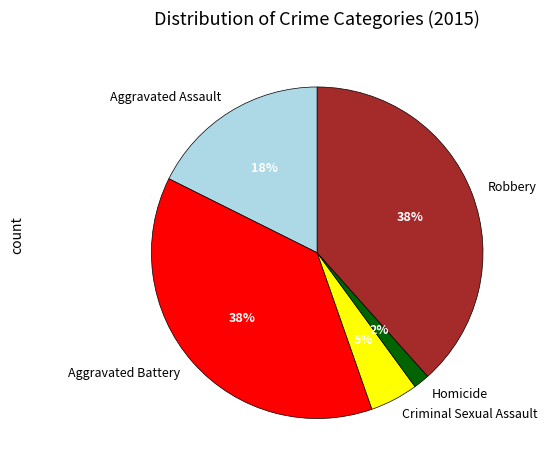

Which slice is the smallest?

Homicide